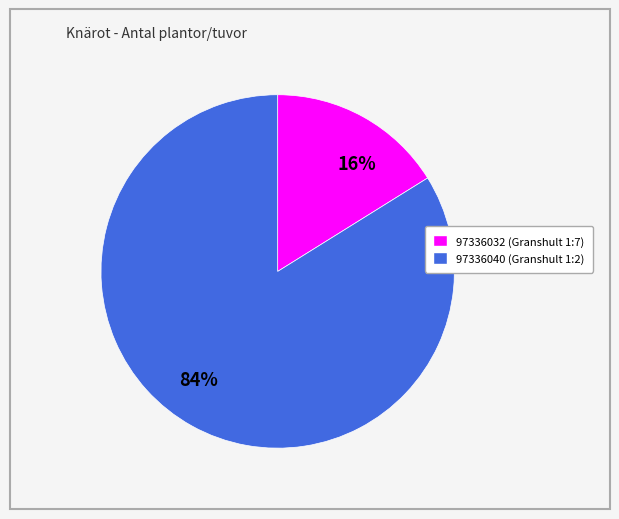

Do 97336040 and 97336032 together represent more than half of the pie?

Yes